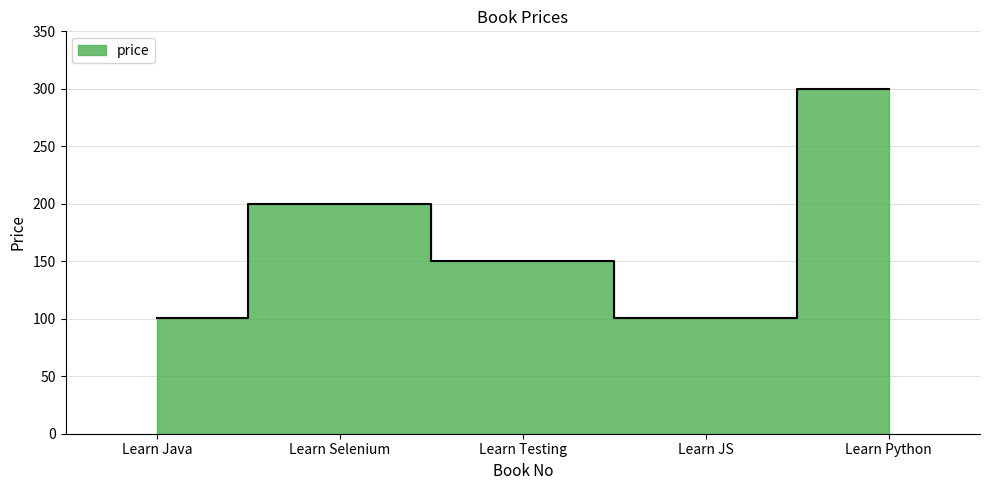

What is the difference between the values at Learn JS and Learn Python?

199.5